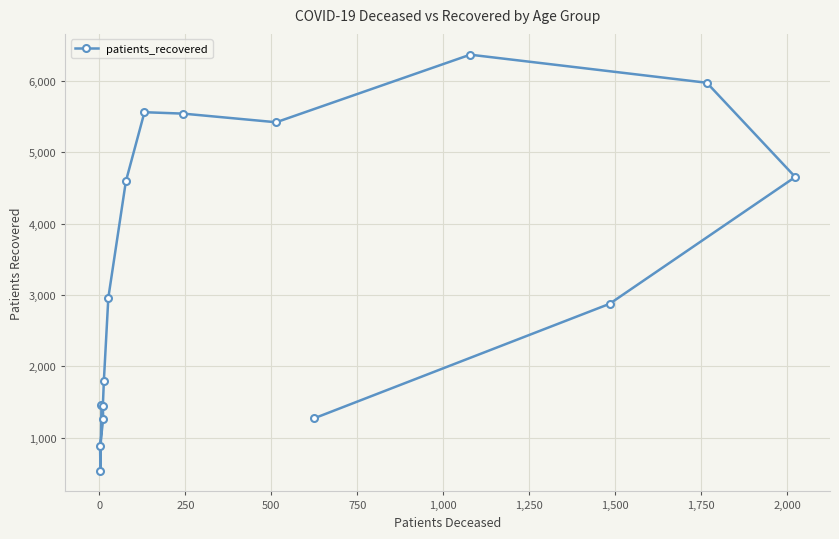

How many categories are shown in the chart?

16